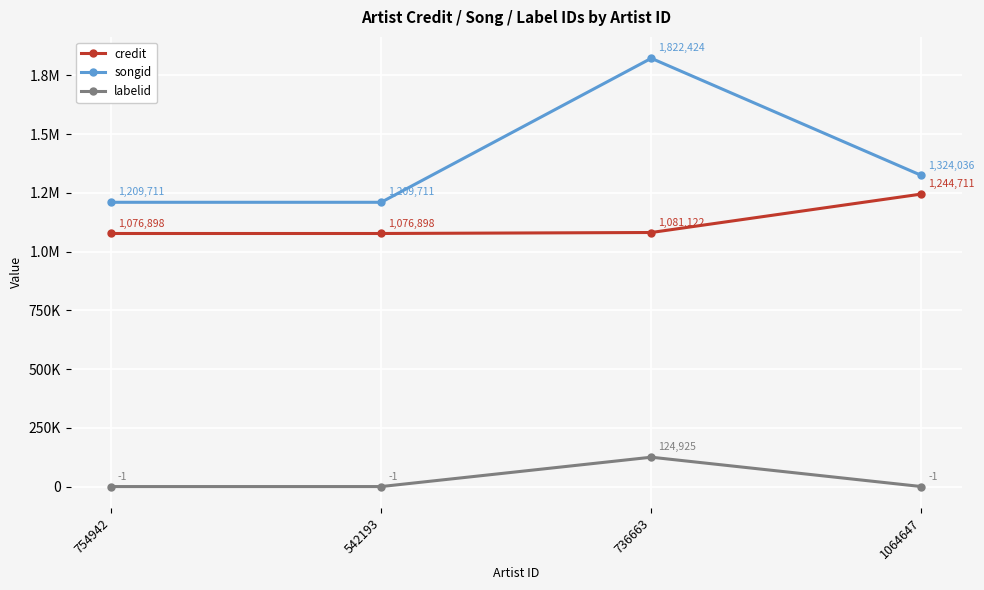

What are all the series names shown in the legend?

credit, songid, labelid